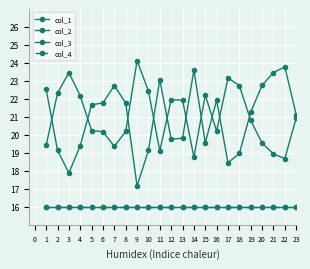

How many lines are shown in the chart?

4